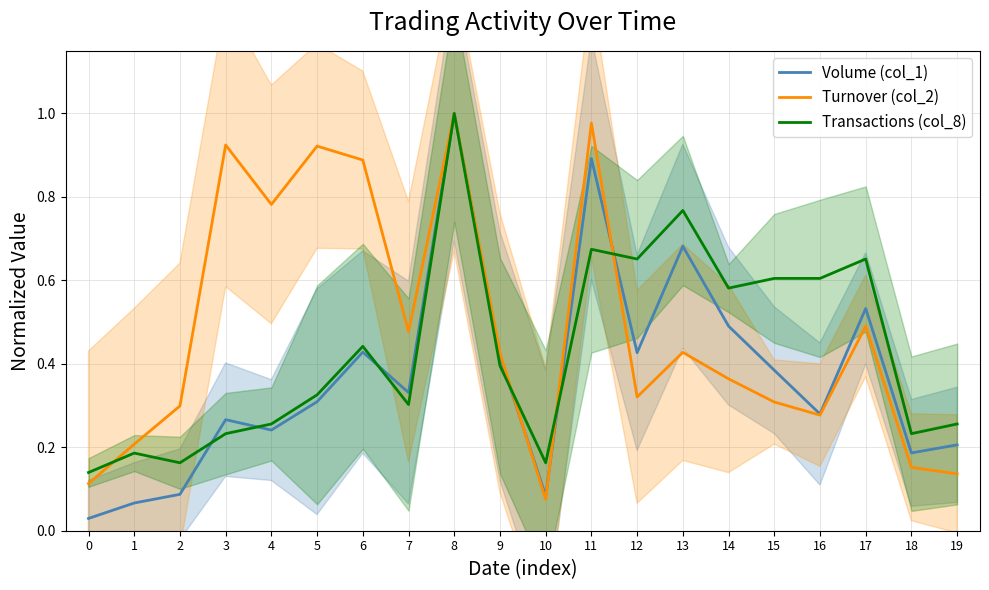

Is it true that Volume (col_1) equals 0.5 at 14?

True